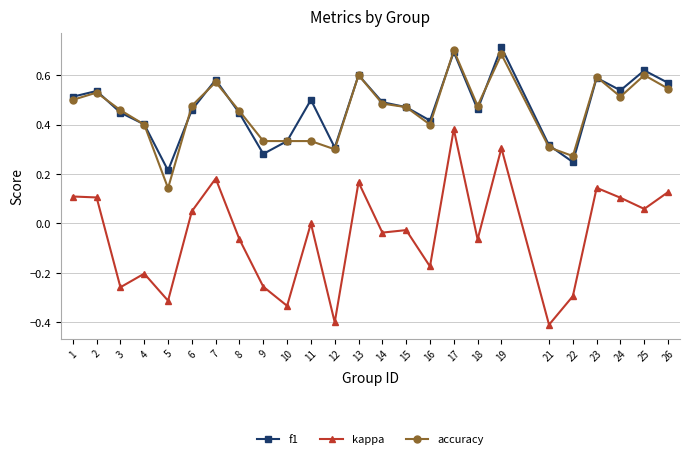

Which series has the largest total across all categories?

f1